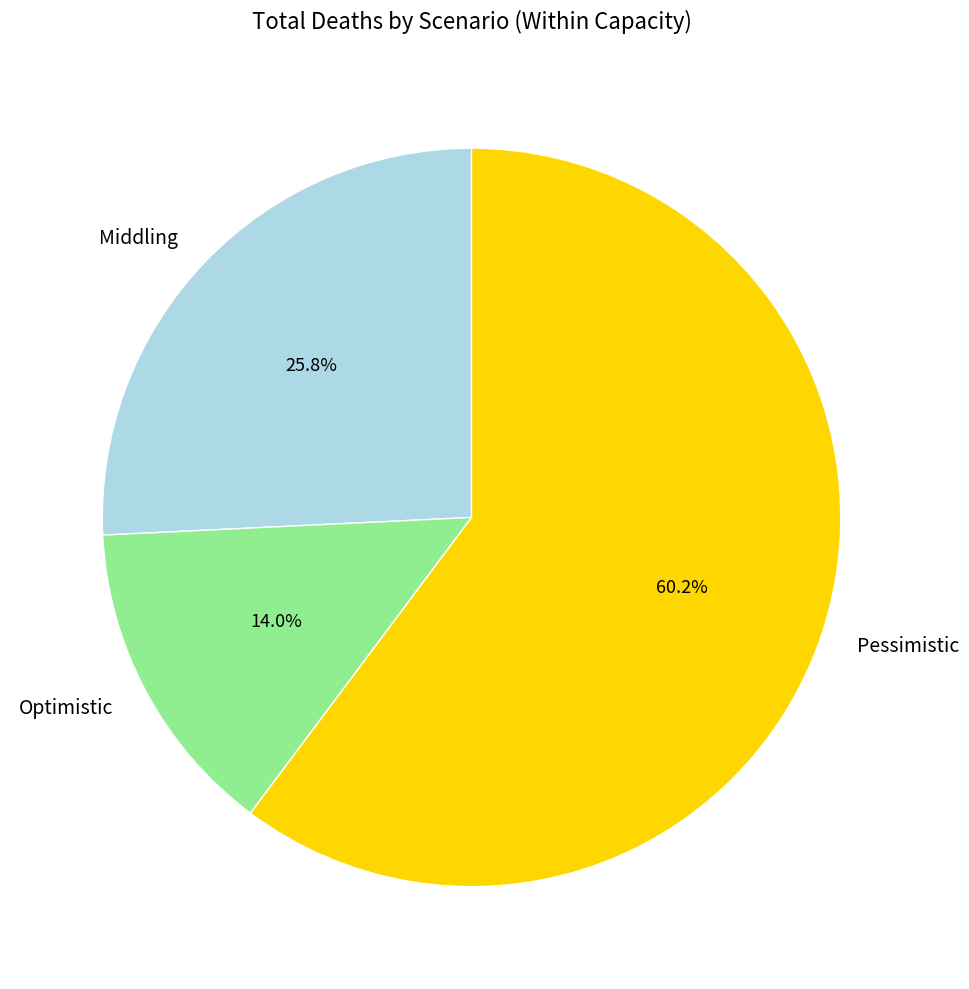

Which slice is the largest?

Pessimistic